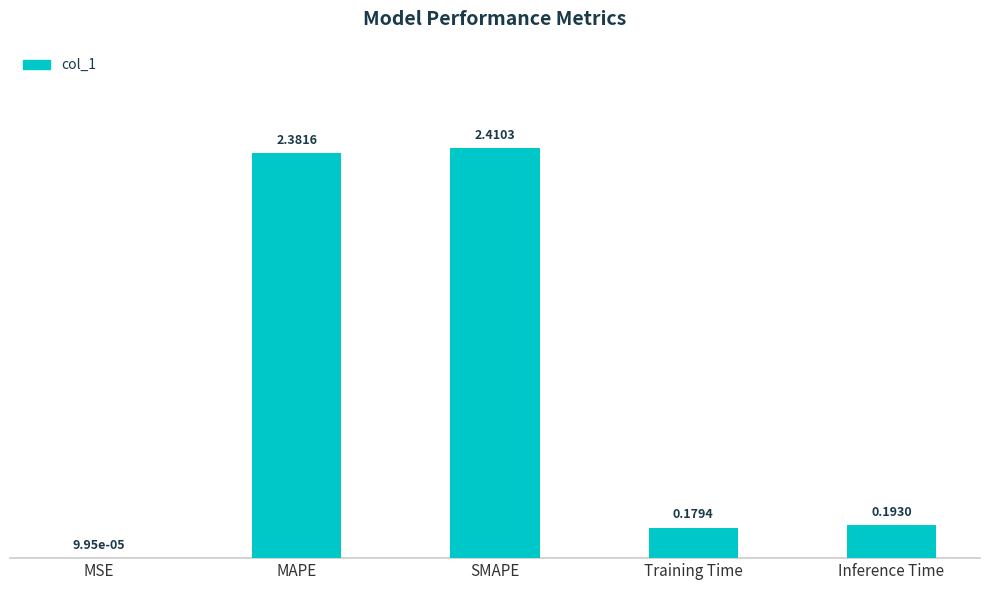

Where is the data nearest to the value 1?

Inference Time